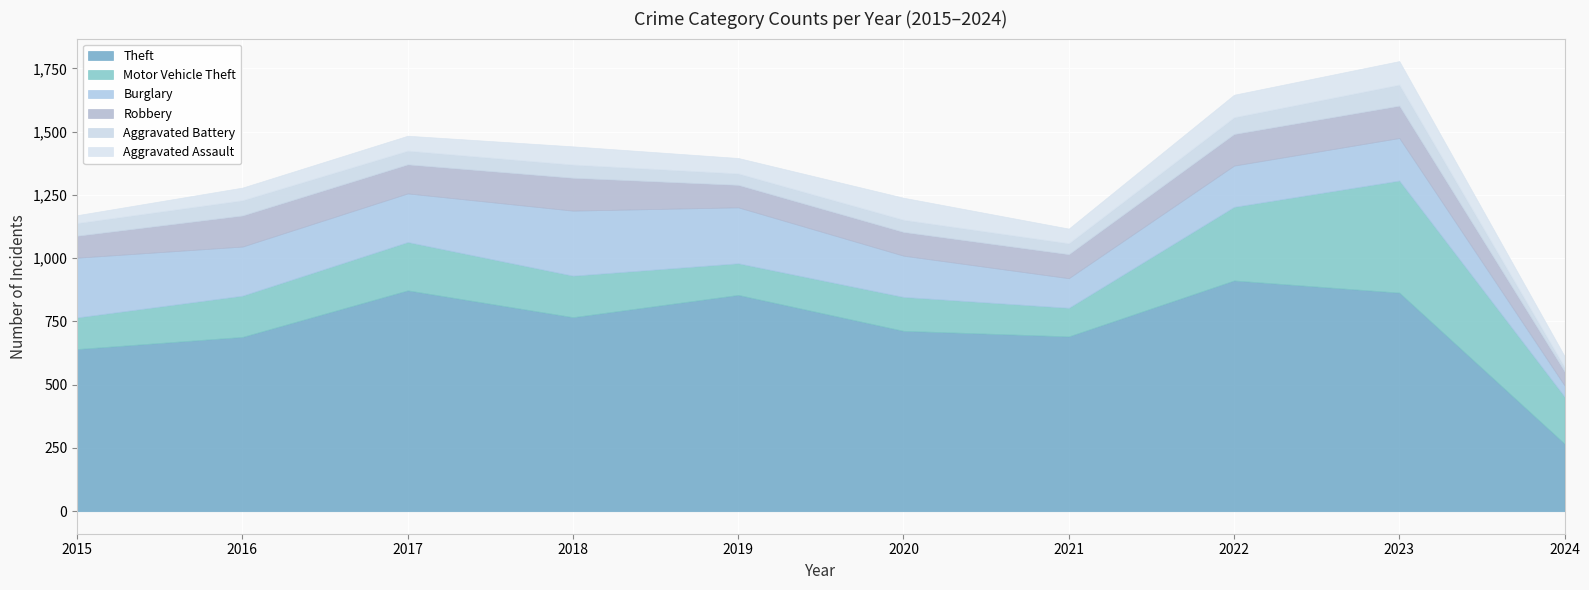

Is the value of Motor Vehicle Theft at 2024 greater than the value of Robbery at 2022?

Yes